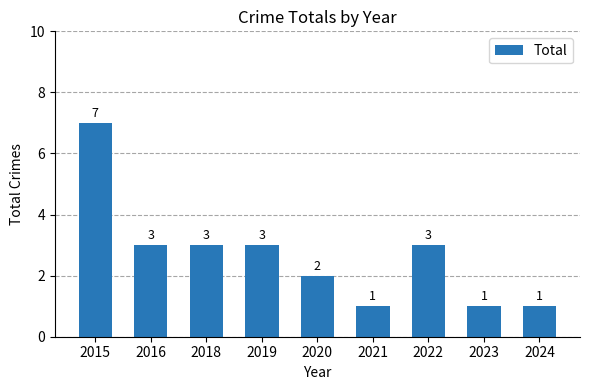

How many values are between 1 and 3?

8